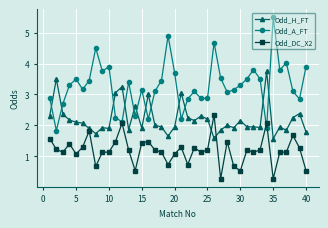

List the series in order of their peak value, highest first.

Odd_A_FT, Odd_H_FT, Odd_DC_X2